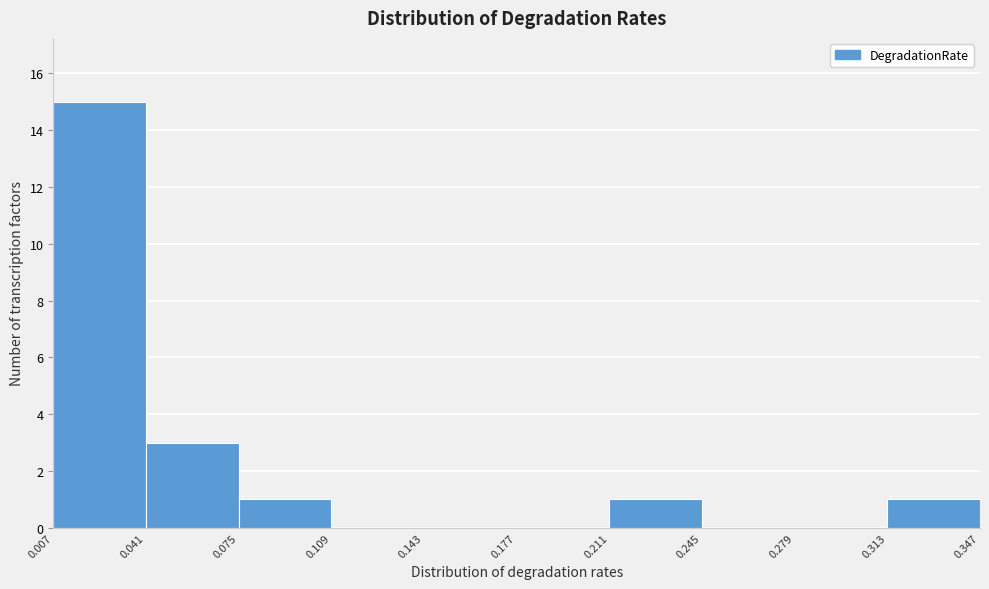

Reading left to right, transcribe this chart: for each bar, give the range it covers on the x-axis and its height. The values are not printed on the chart, so give them approximately, as read against the axis.

0.007 to 0.041: 15
0.041 to 0.075: 3
0.075 to 0.109: 1
0.109 to 0.143: 0
0.143 to 0.177: 0
0.177 to 0.211: 0
0.211 to 0.245: 1
0.245 to 0.279: 0
0.279 to 0.313: 0
0.313 to 0.347: 1